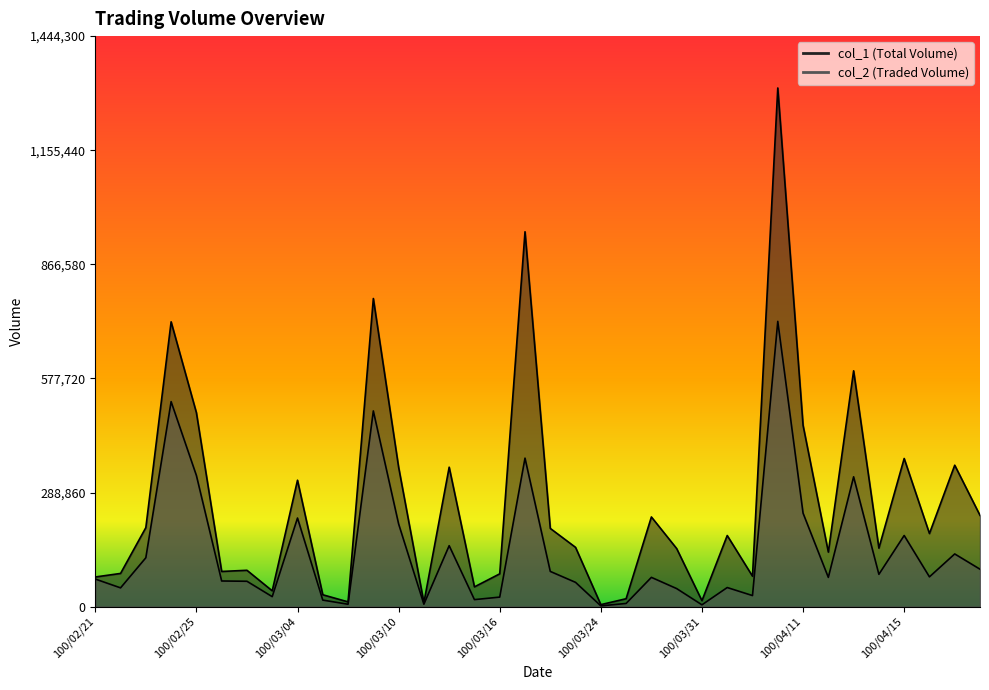

Which series has the largest total across all categories?

col_1